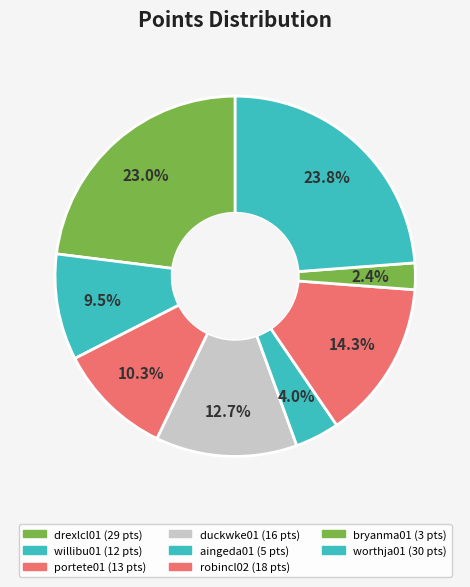

Is there a majority slice in this chart?

No